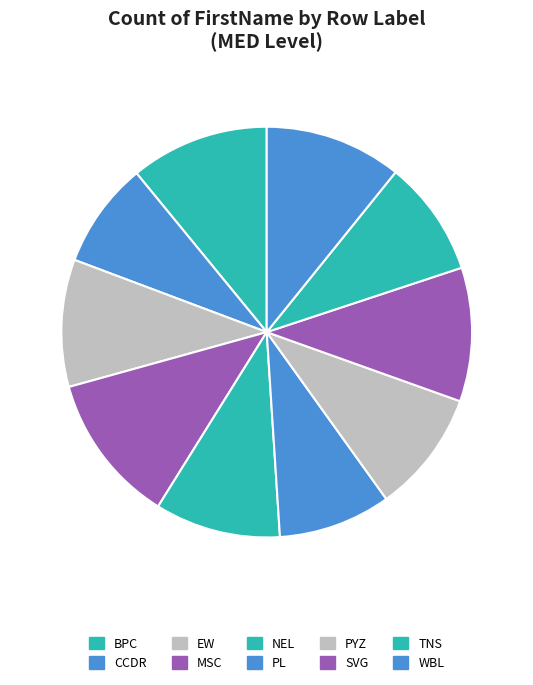

Do MSC and BPC together represent more than half of the pie?

No